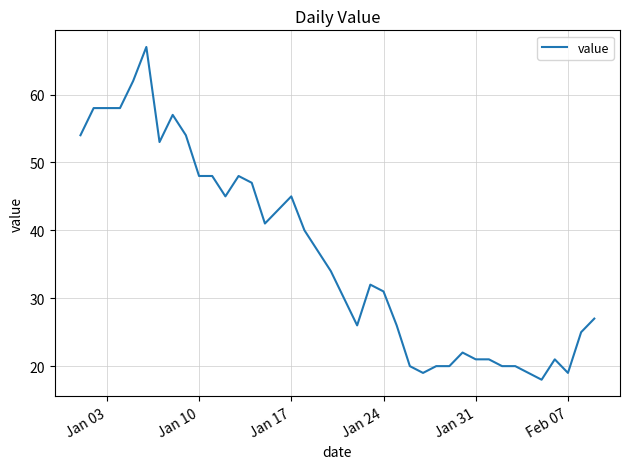

What is the smallest value displayed?

18